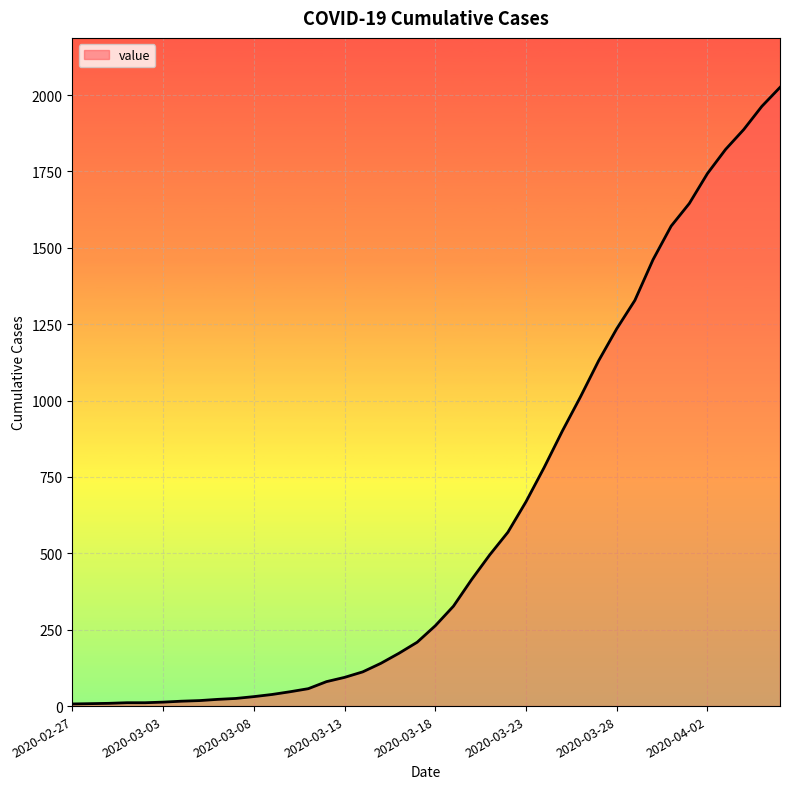

What is the minimum value shown in the chart?

7